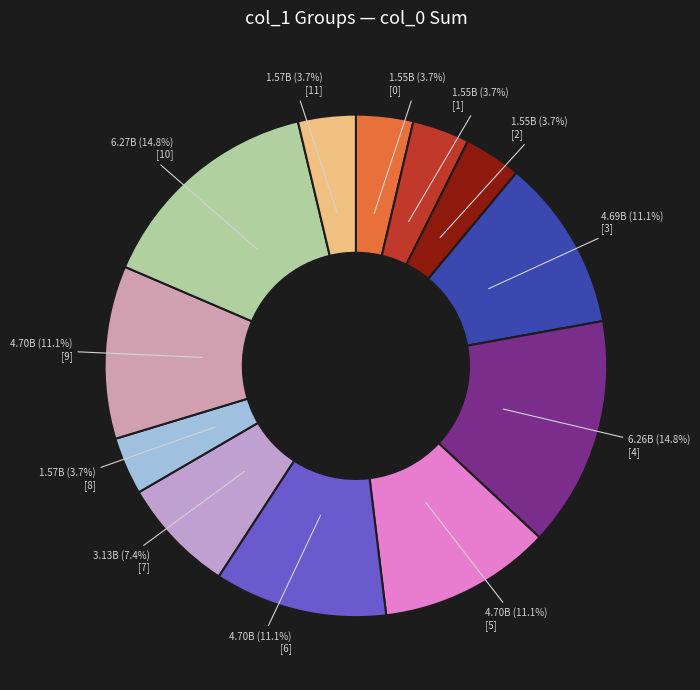

How many segments does this pie chart have?

12